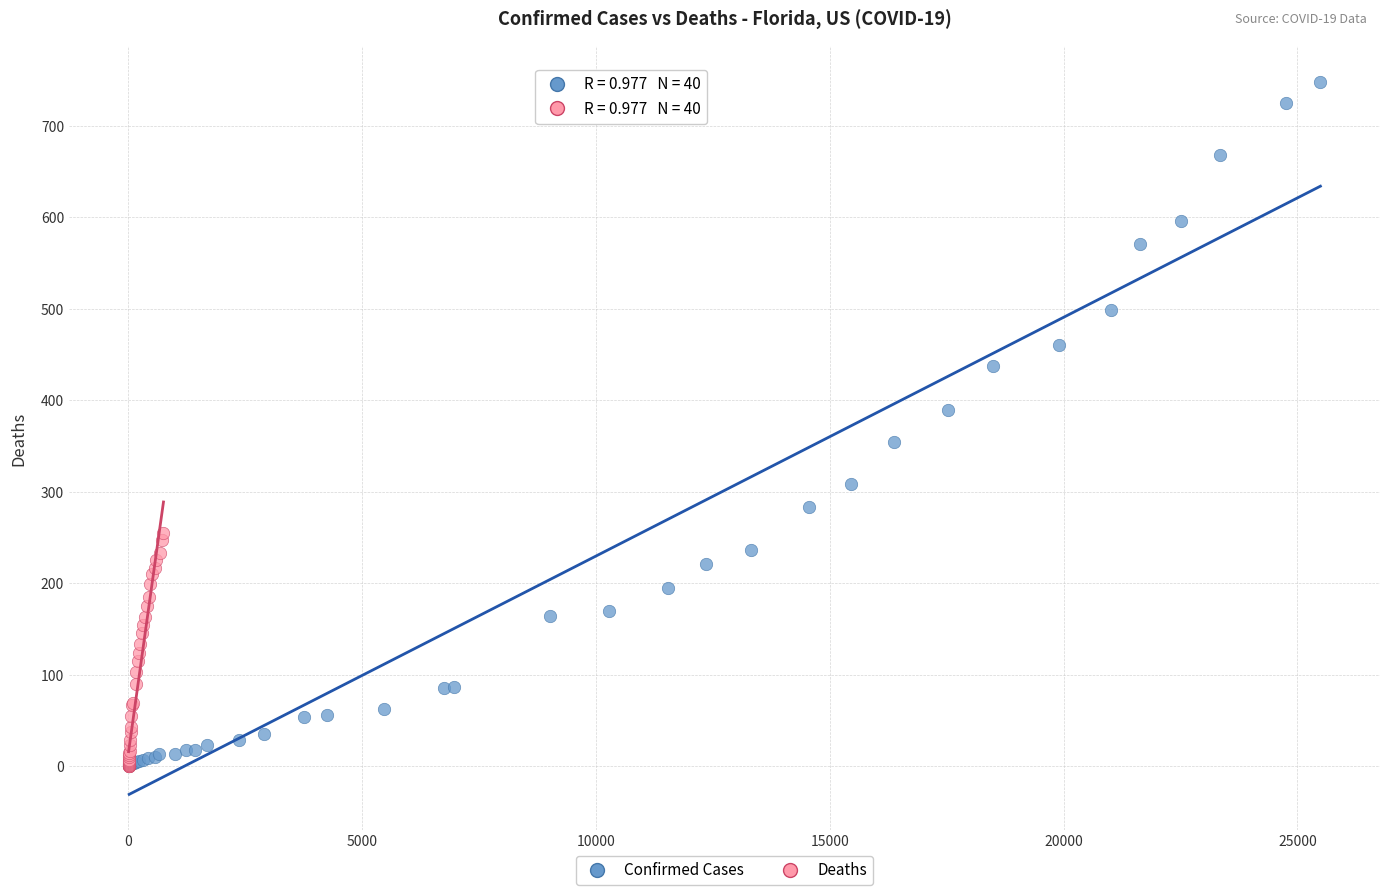

Which series has the largest Y range (max minus min)?

Confirmed Cases